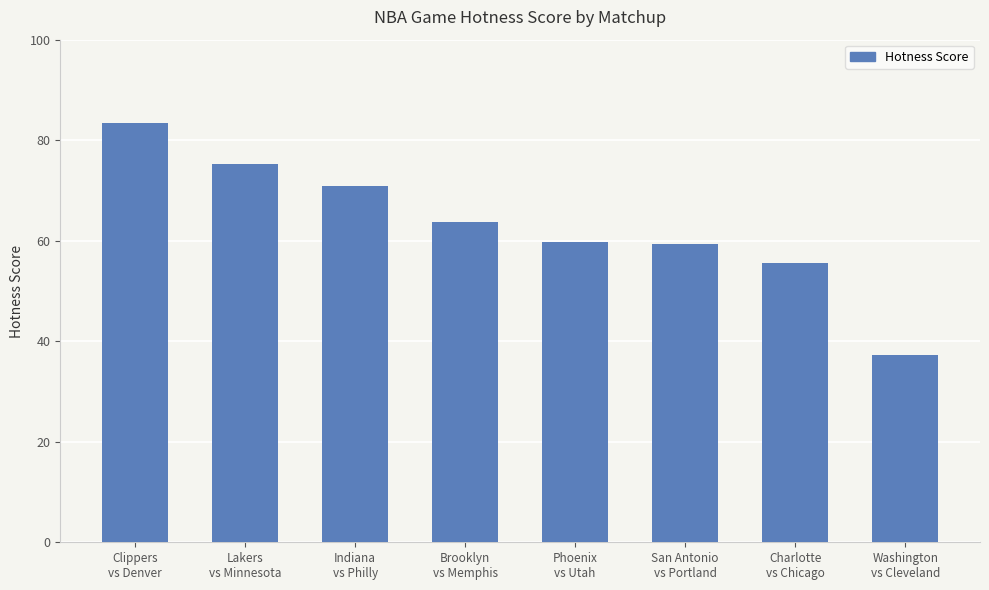

What is the label of the 1st bar from the right?

Washington
vs Cleveland